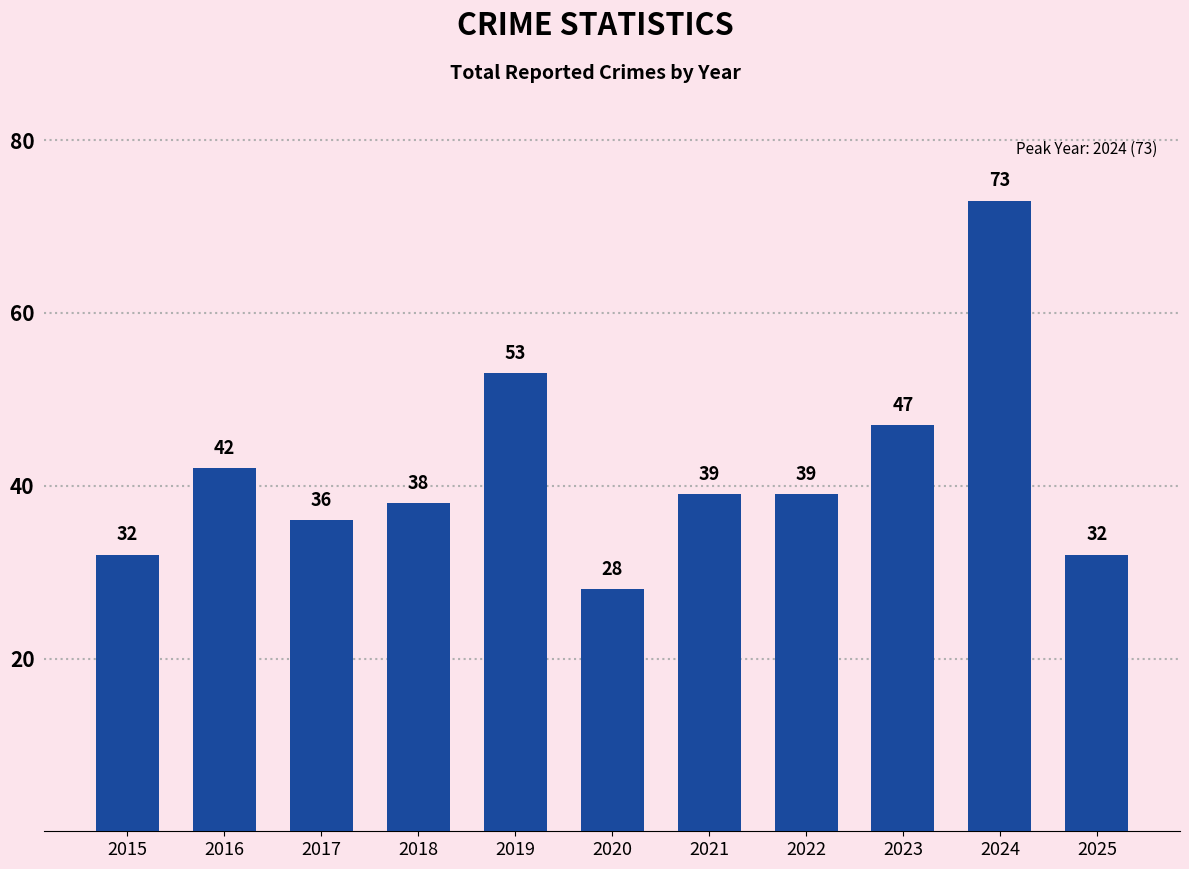

How many values are below 39?

5